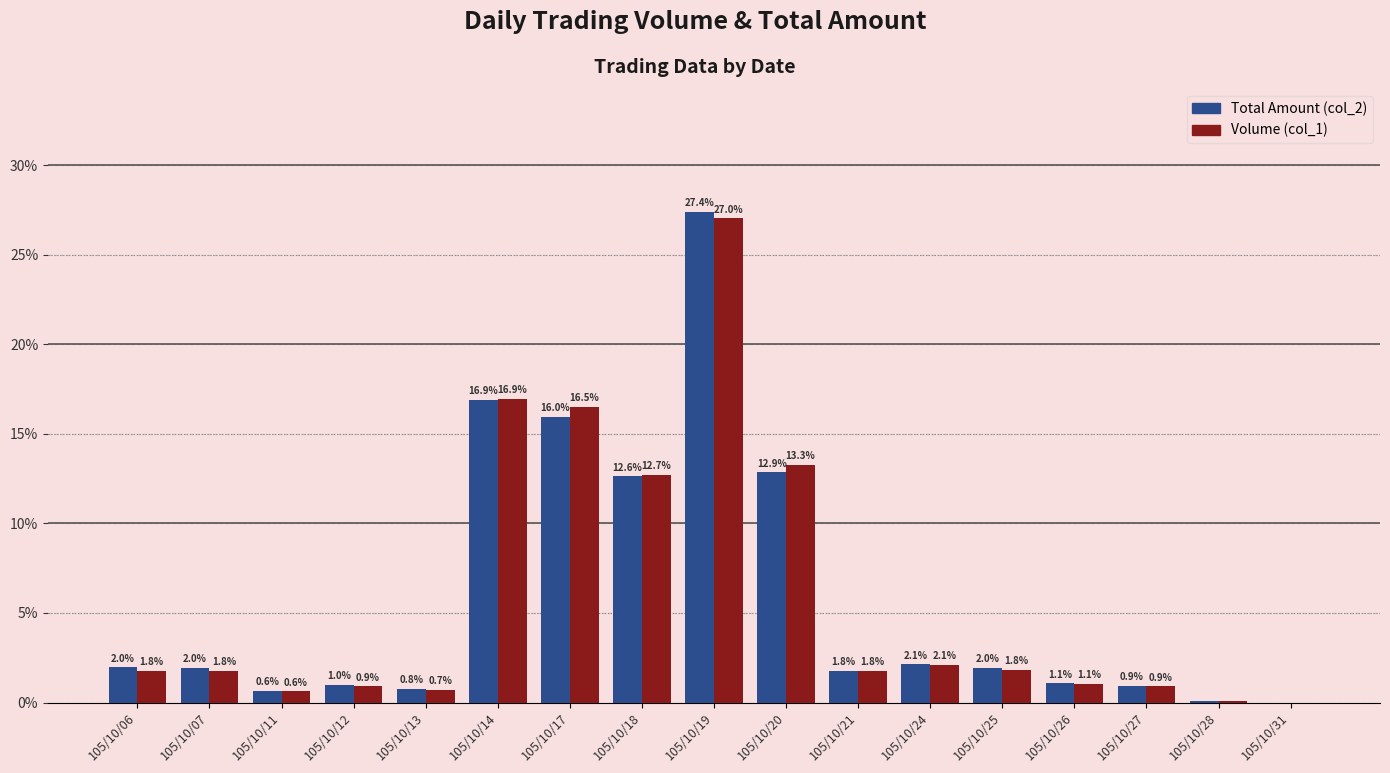

The value of Volume (col_1) at 105/10/14 is 16.9. True or false?

True